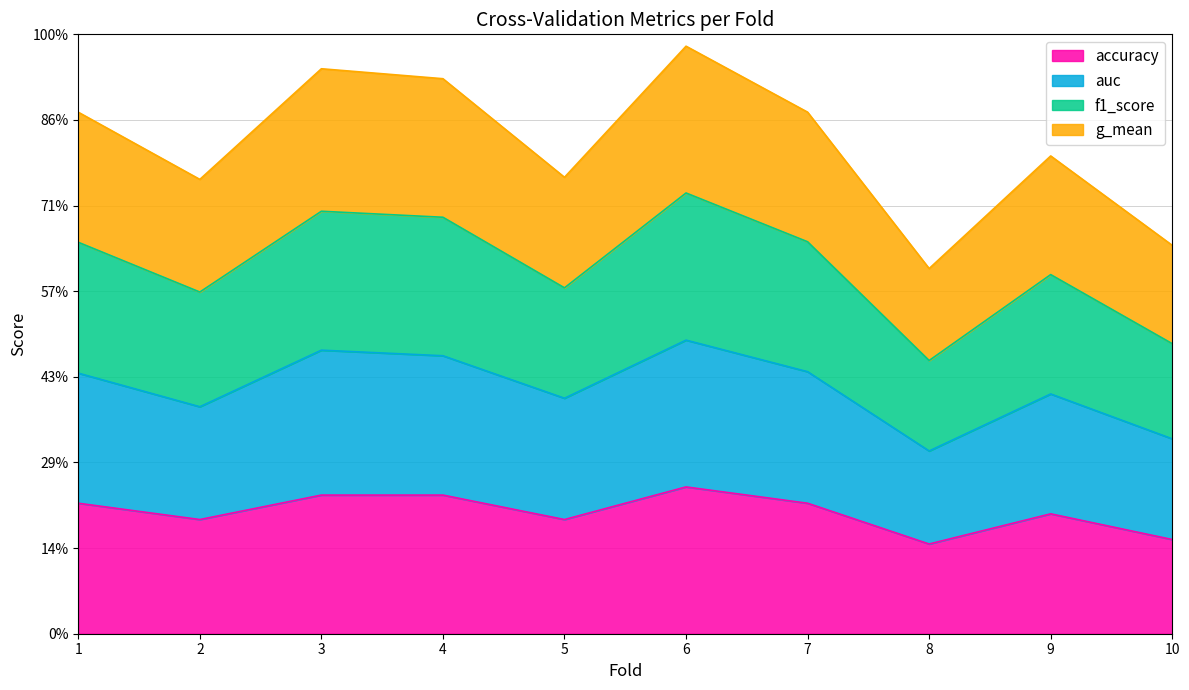

At which category is the sum across all series the highest?

6